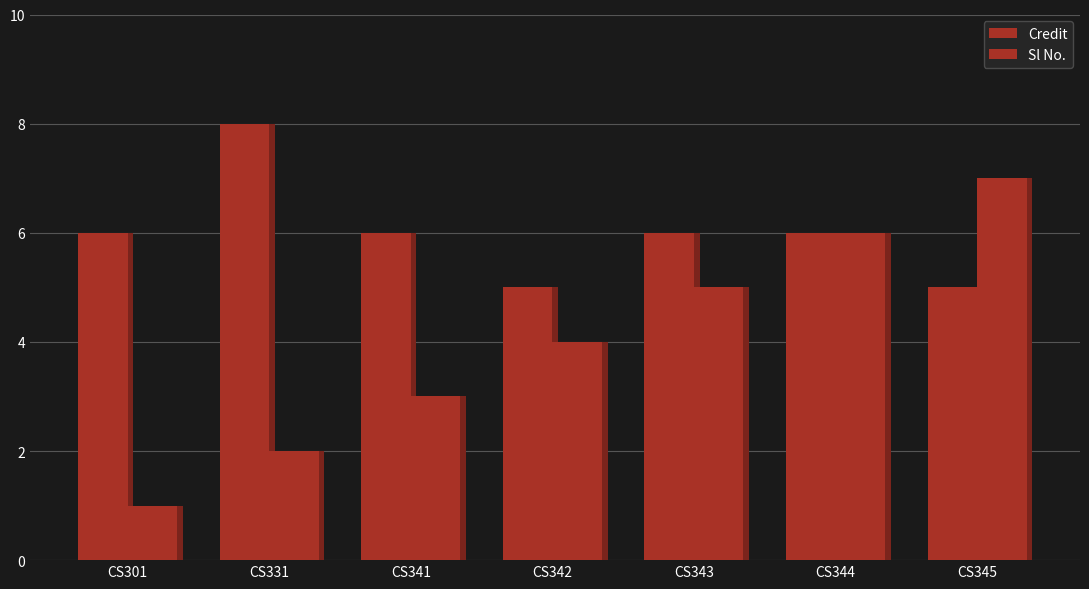

Which has a higher value, CS342 or CS345?

CS342